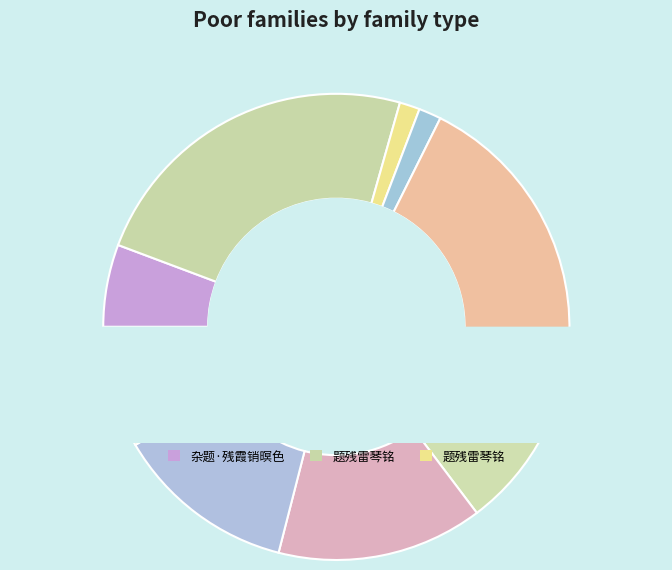

Approximately how many times larger is the value at 无题·残雪喜传三臈信 compared to 题残荷?

0.9